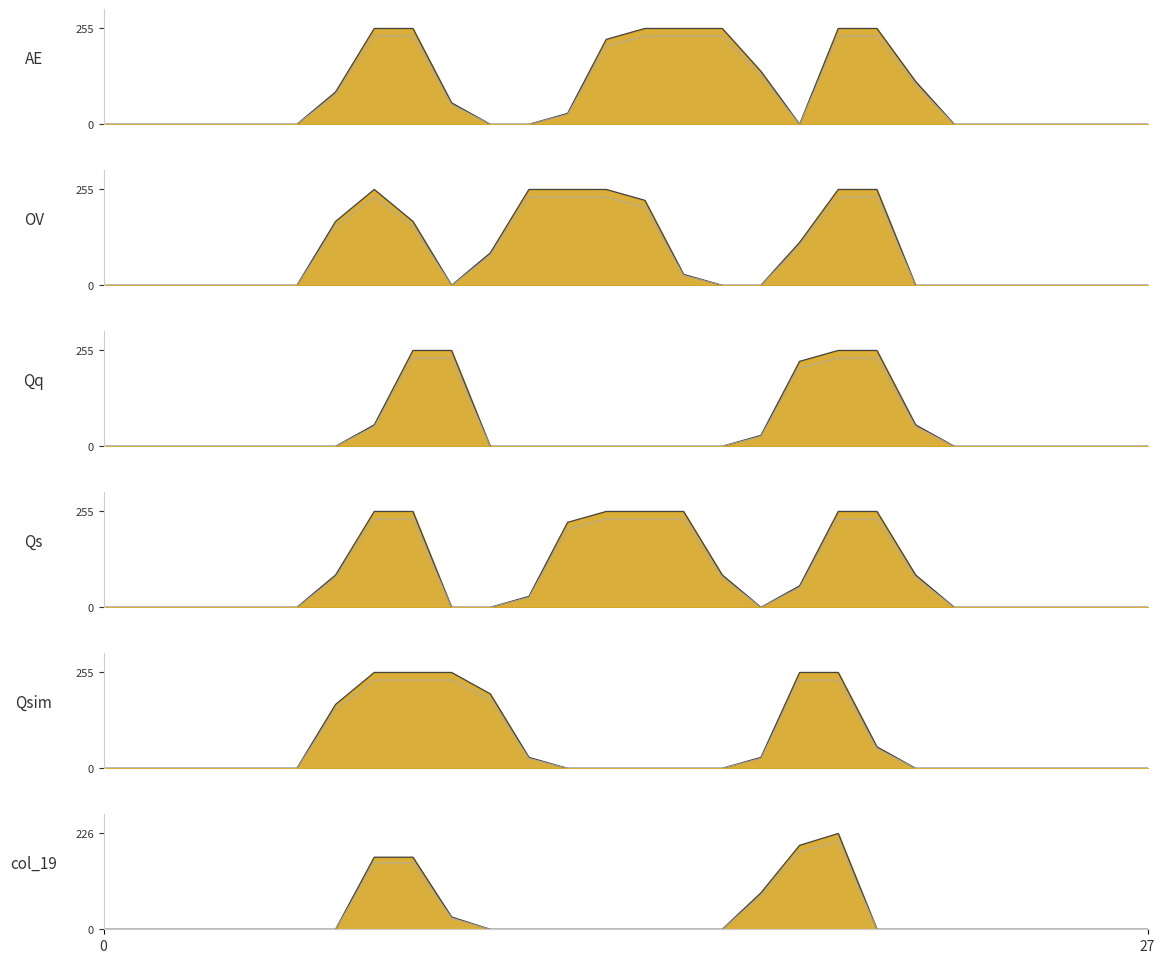

How many interior local valleys does the col_15 series have?

1